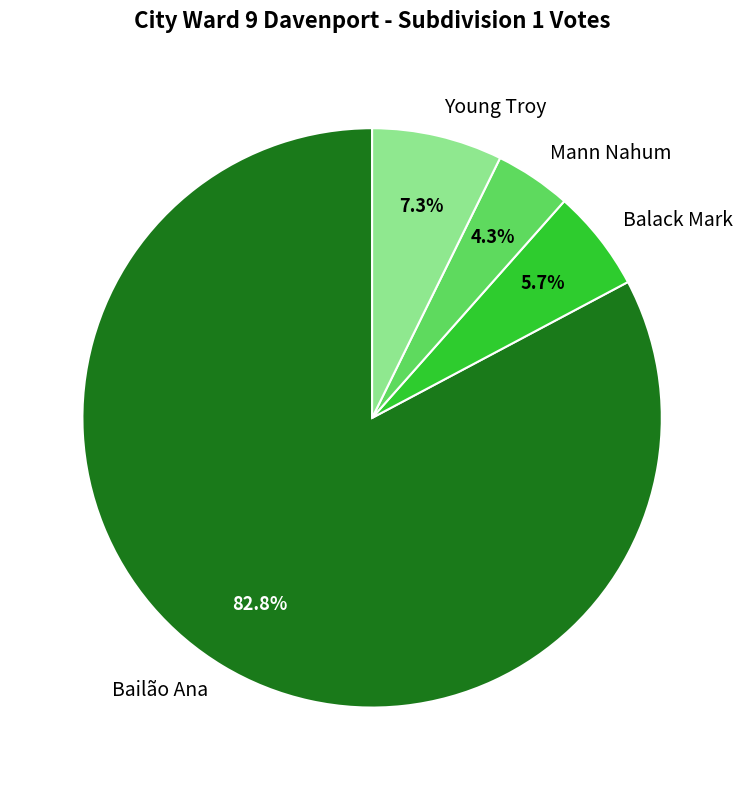

Which slice is the smallest?

Mann Nahum